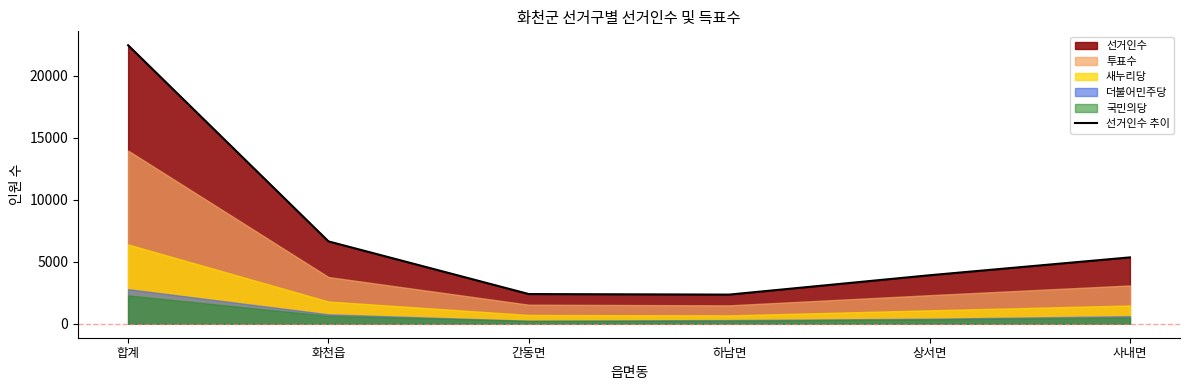

The 선거인수 추이 series shows 2399 at 간동면. True or false?

True